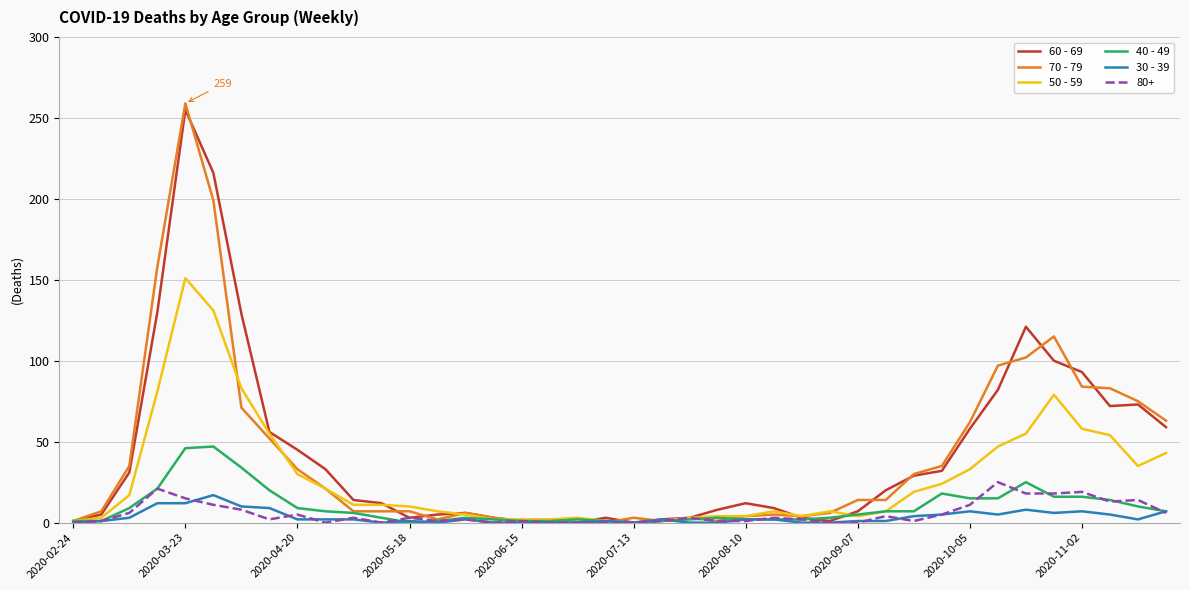

What are all the series names shown in the legend?

60 - 69, 70 - 79, 50 - 59, 40 - 49, 30 - 39, 80+